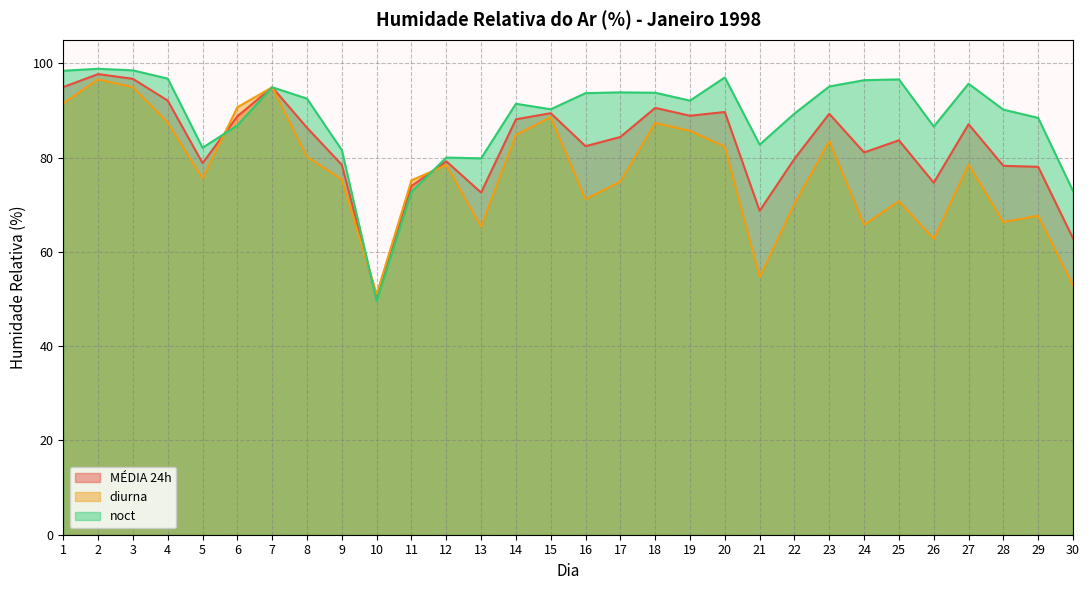

Reading left to right, extract all data points from this chart.

MÉDIA 24h: 1=95.0	2=97.7	3=96.7	4=92.1	5=78.8	6=88.8	7=94.9	8=86.3	9=78.5	10=50.3	11=74.0	12=79.2	13=72.6	14=88.1	15=89.4	16=82.4	17=84.4	18=90.5	19=88.9	20=89.7	21=68.7	22=79.8	23=89.3	24=81.1	25=83.7	26=74.7	27=87.1	28=78.2	29=78.0	30=62.9
diurna: 1=91.5	2=96.6	3=94.9	4=87.4	5=75.6	6=90.7	7=94.9	8=80.2	9=75.3	10=51.0	11=75.2	12=78.4	13=65.3	14=84.8	15=88.6	16=71.2	17=74.9	18=87.3	19=85.7	20=82.3	21=54.7	22=70.2	23=83.5	24=65.8	25=70.8	26=62.8	27=78.5	28=66.3	29=67.7	30=52.8
noct: 1=98.4	2=98.8	3=98.5	4=96.8	5=82.1	6=86.8	7=94.9	8=92.5	9=81.6	10=49.6	11=72.8	12=80.0	13=79.8	14=91.4	15=90.2	16=93.7	17=93.8	18=93.8	19=92.1	20=97.0	21=82.8	22=89.3	23=95.1	24=96.4	25=96.6	26=86.6	27=95.7	28=90.2	29=88.4	30=72.9